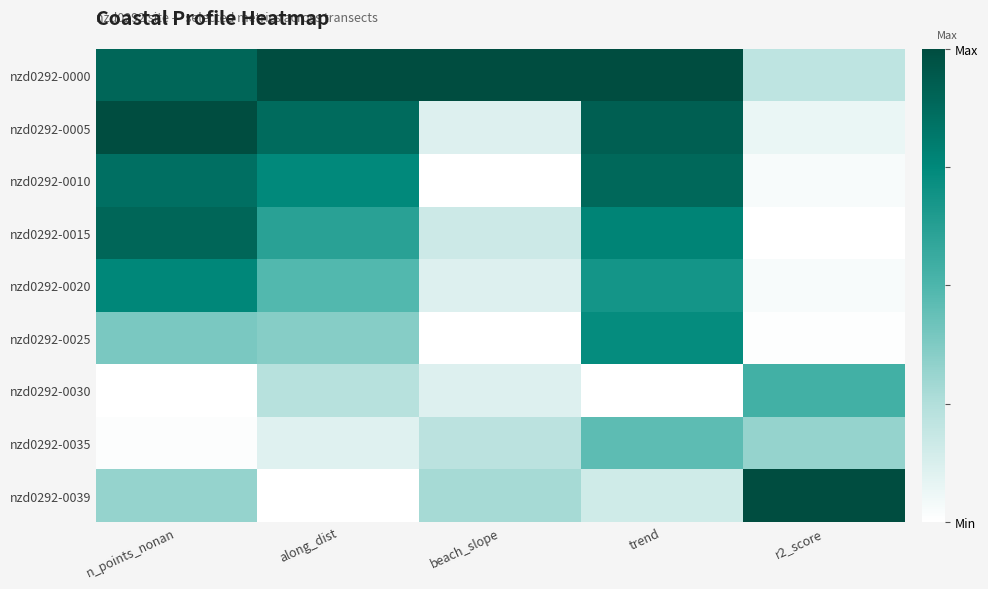

At beach_slope, list the series in order from smallest to largest.

nzd0292-0010, nzd0292-0025, nzd0292-0005, nzd0292-0020, nzd0292-0030, nzd0292-0015, nzd0292-0035, nzd0292-0039, nzd0292-0000